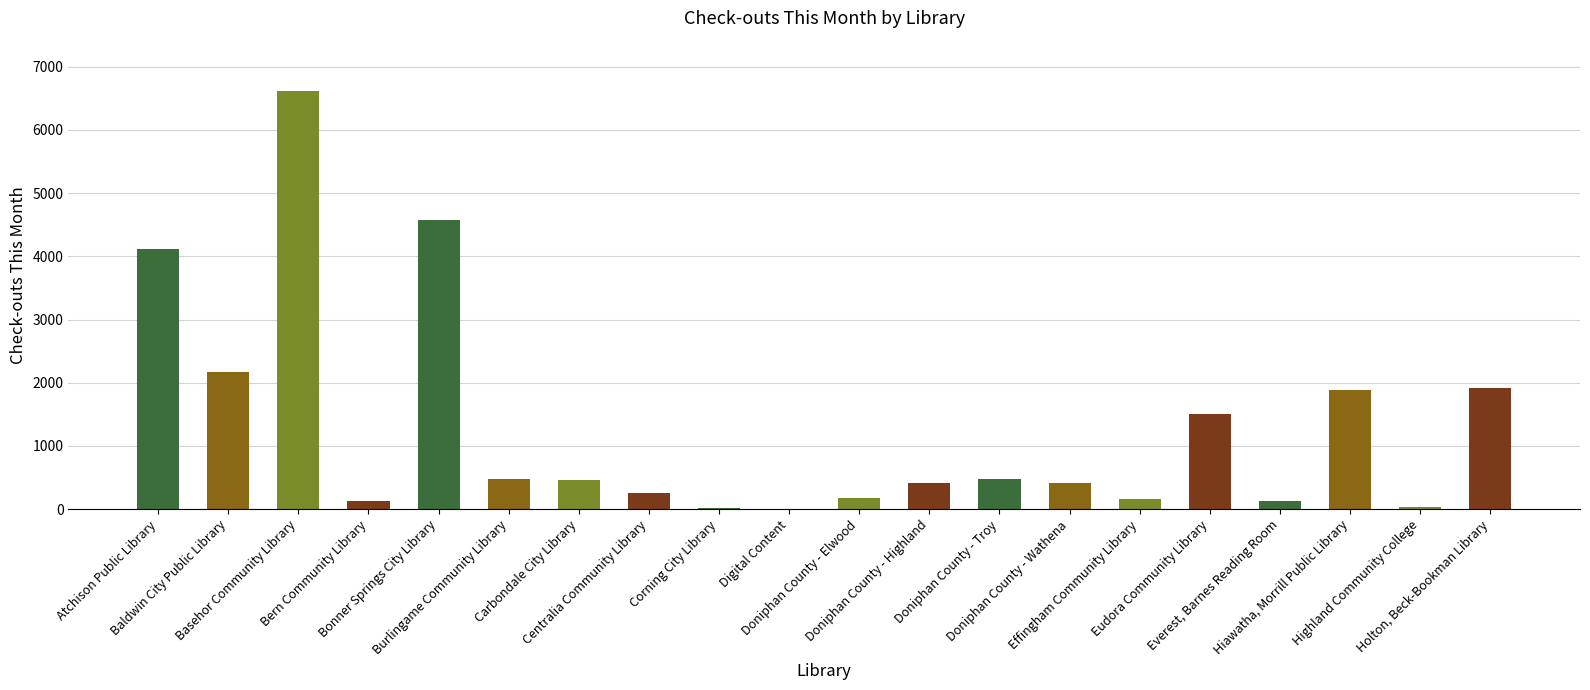

What is the ratio of the value at Doniphan County - Troy to the value at Doniphan County - Wathena?

1.2